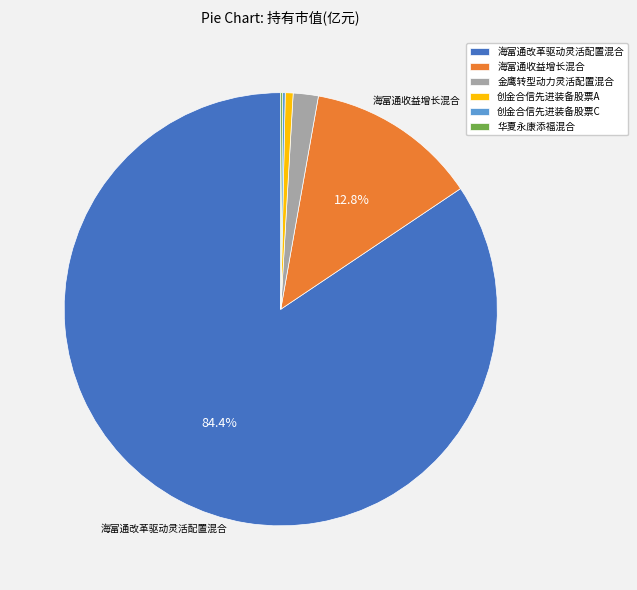

Do 海富通收益增长混合 and 金鹰转型动力灵活配置混合 together represent more than half of the pie?

No